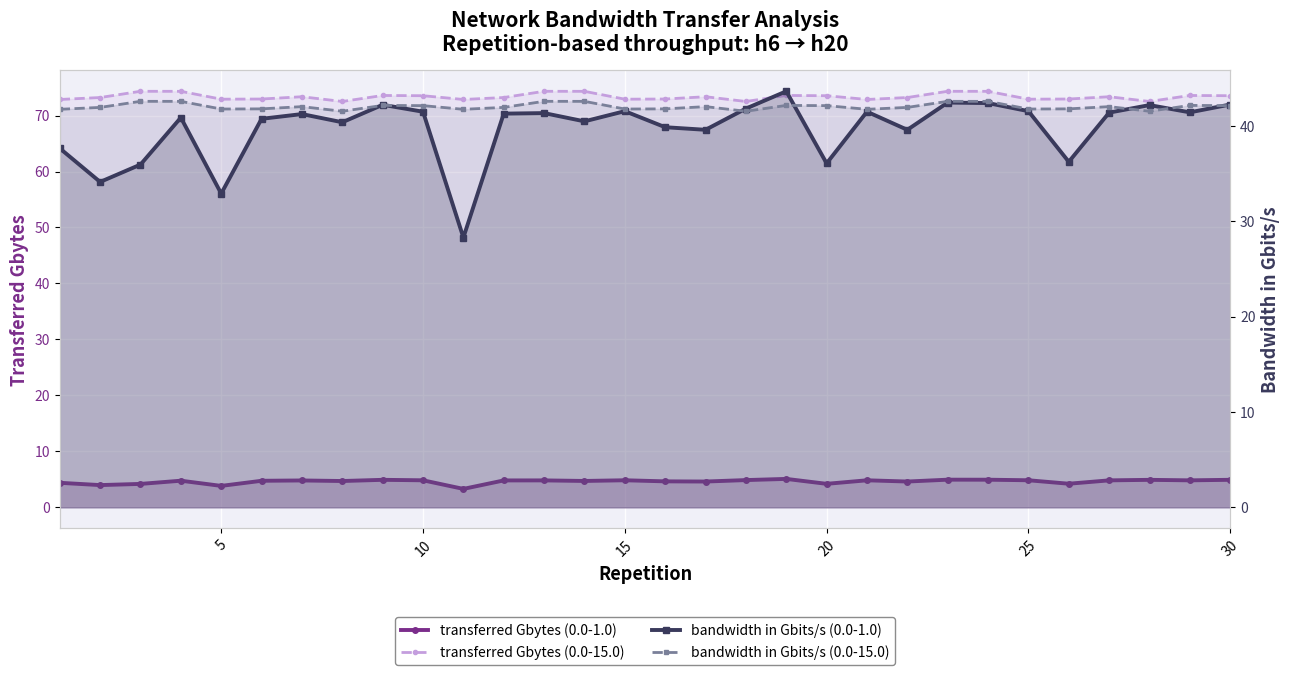

How many data points in bandwidth in Gbits/s (0.0-1.0) are above 41?

16